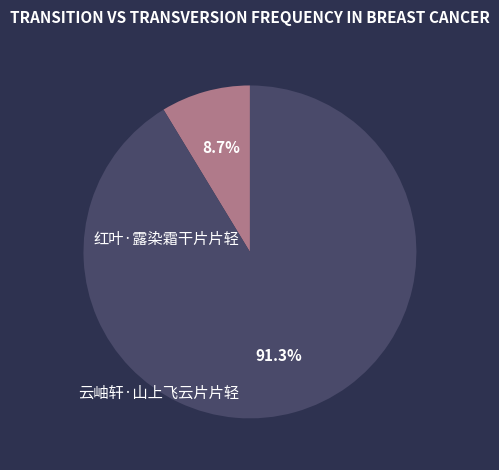

Which has a higher value, 云岫轩·山上飞云片片轻 or 红叶·露染霜干片片轻?

云岫轩·山上飞云片片轻